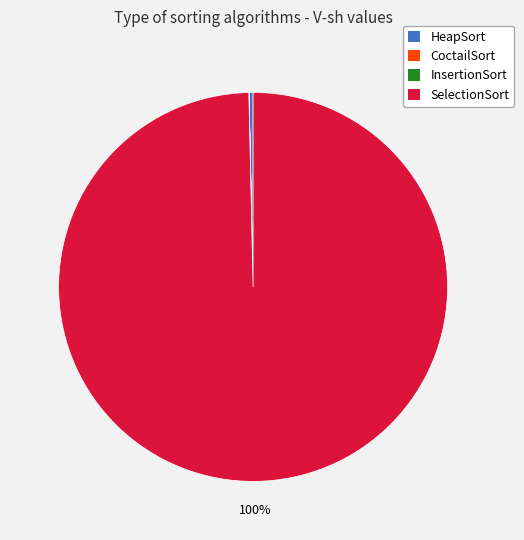

True or false: HeapSort accounts for 0% of the total.

True